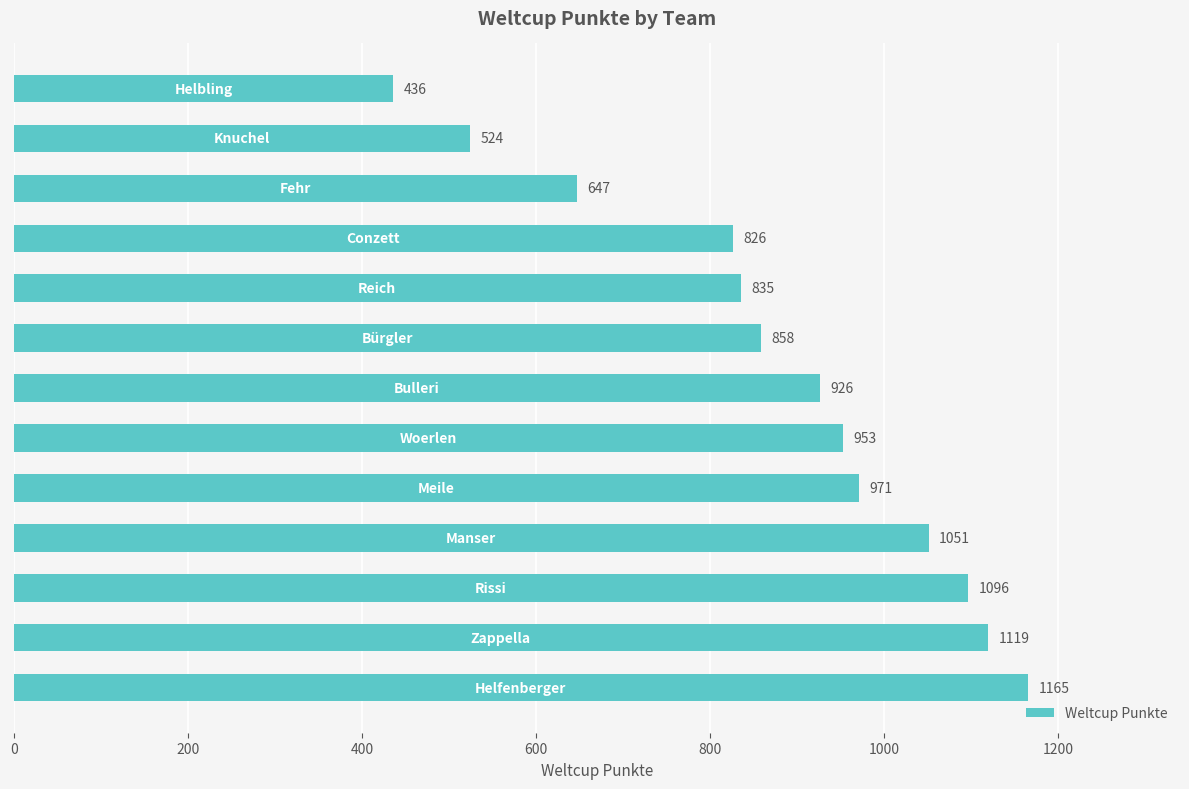

What is the minimum value shown in the chart?

436